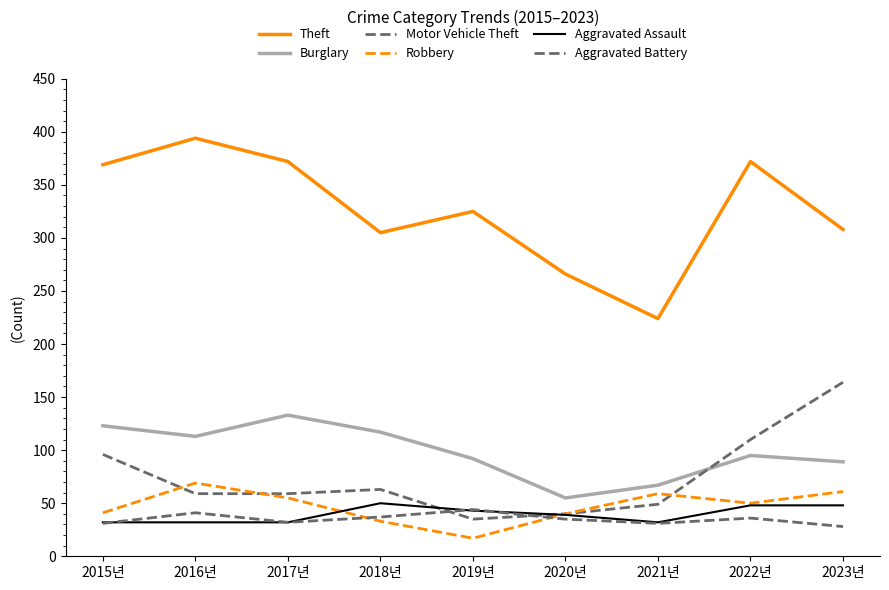

List the labels in order of Motor Vehicle Theft value, largest first.

2023년, 2022년, 2015년, 2018년, 2016년, 2017년, 2021년, 2020년, 2019년